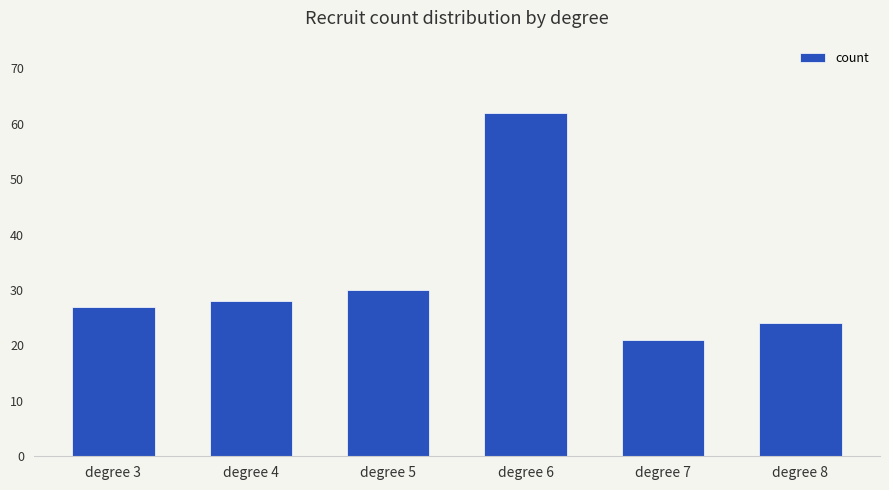

List the labels in order of value, smallest first.

degree 7, degree 8, degree 3, degree 4, degree 5, degree 6